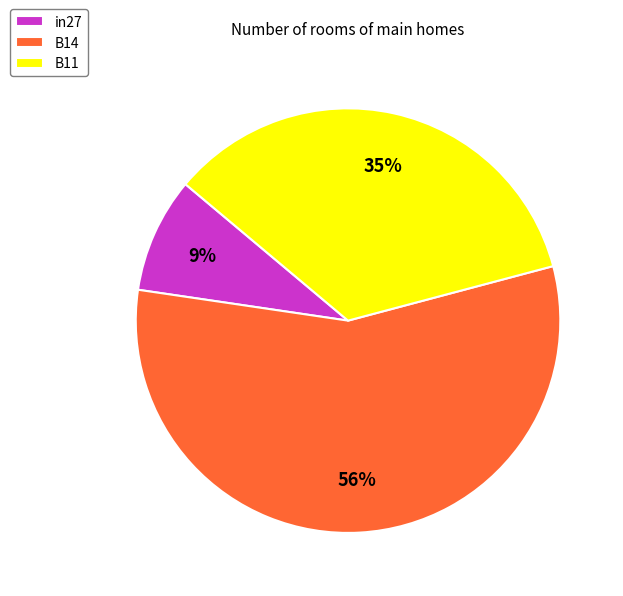

True or false: B14 accounts for 56% of the total.

True